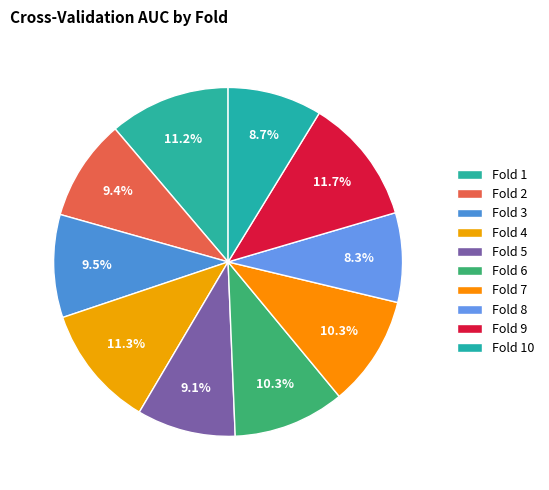

Which slice is the largest?

Fold 9